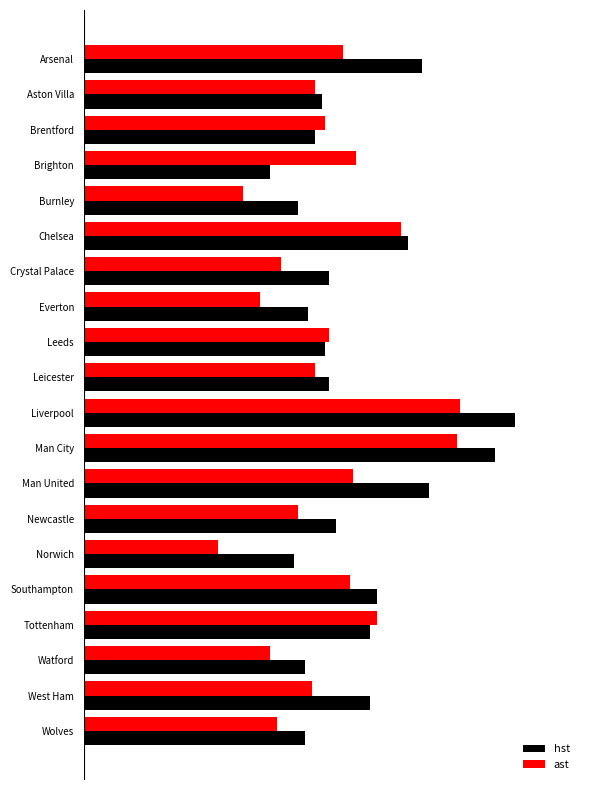

What is the greatest value displayed?

125